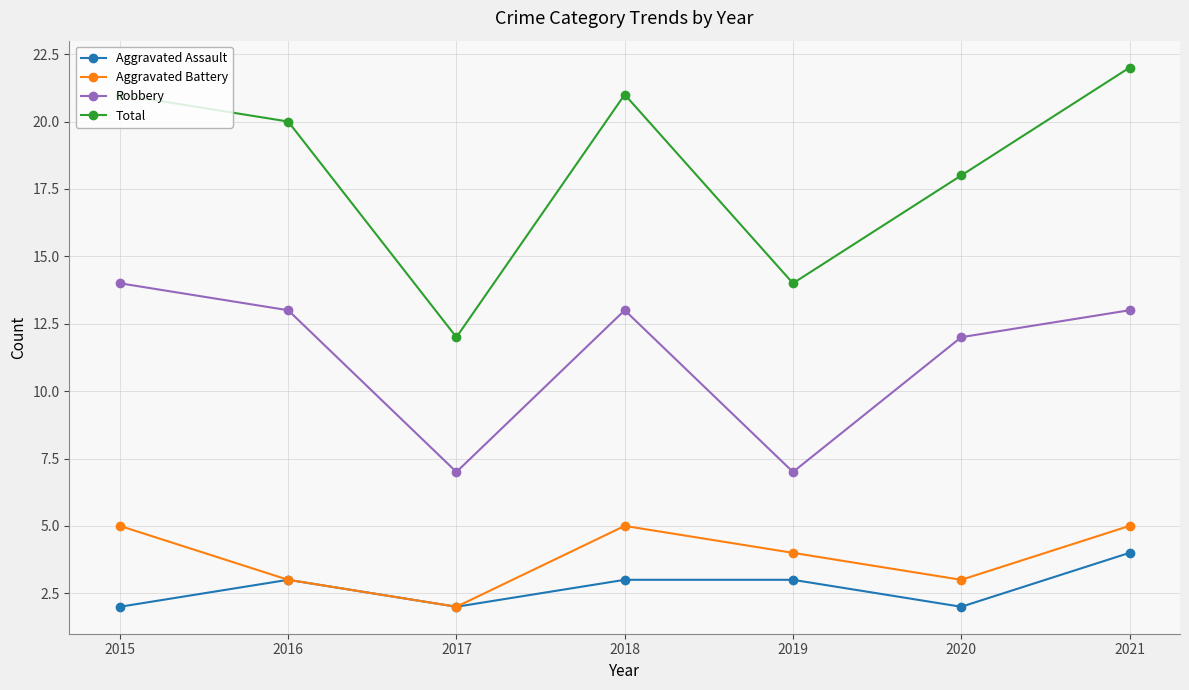

What is the greatest value displayed?

22